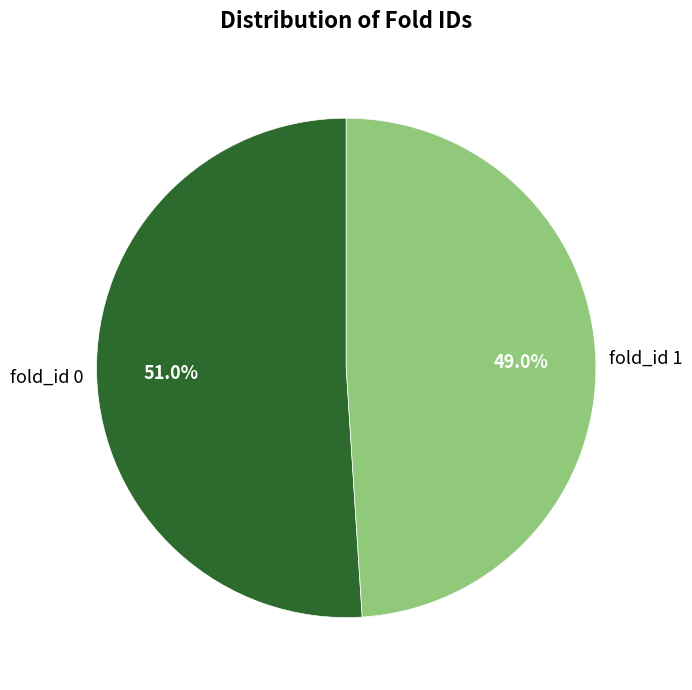

Is it true that fold_id 0 is 65% of the pie?

False